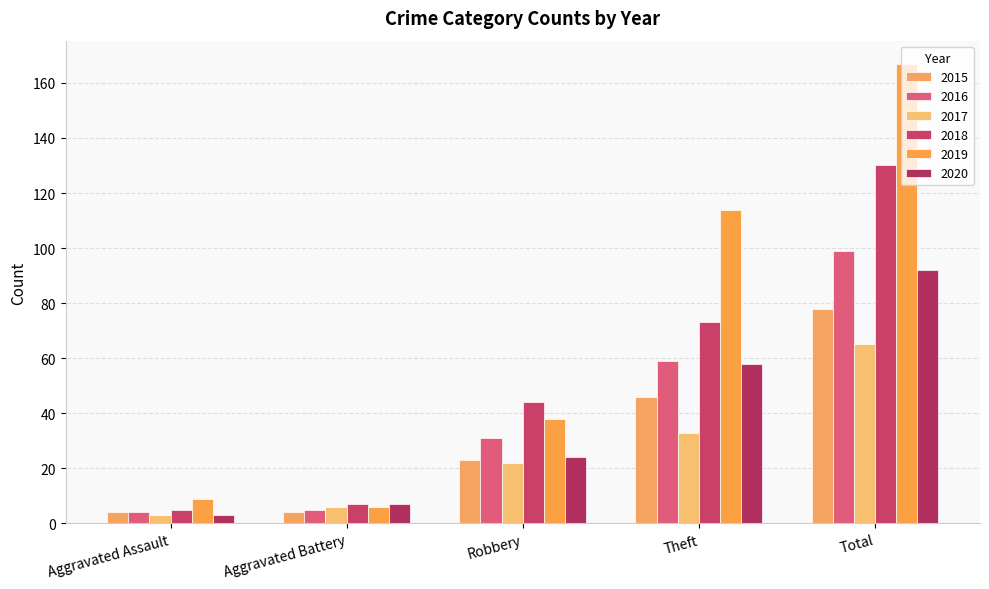

Between Theft and Total, which series saw the biggest shift?

2018